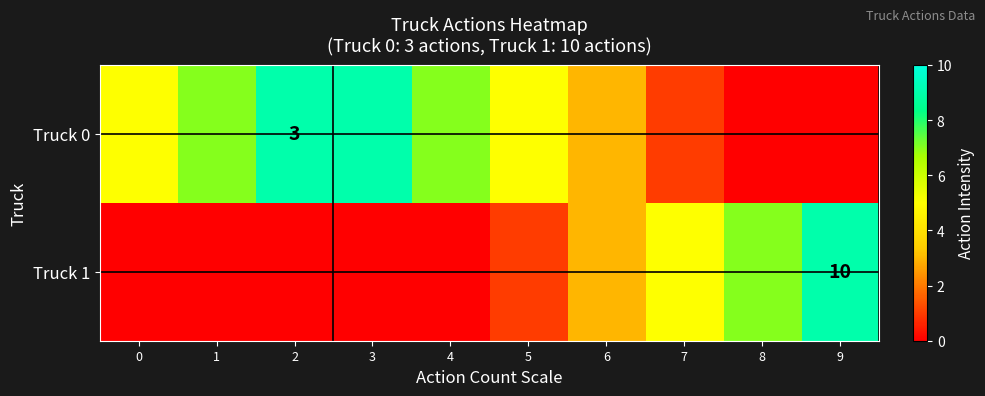

Rank the series at 2 from highest to lowest value.

Truck 0, Truck 1